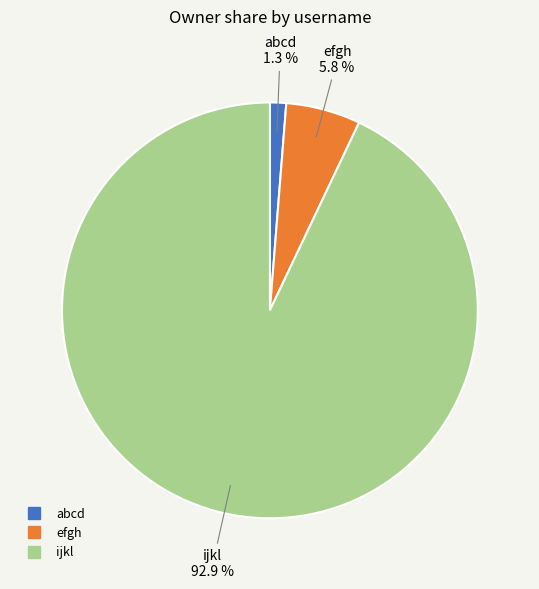

The efgh slice represents 6% of the pie. True or false?

True